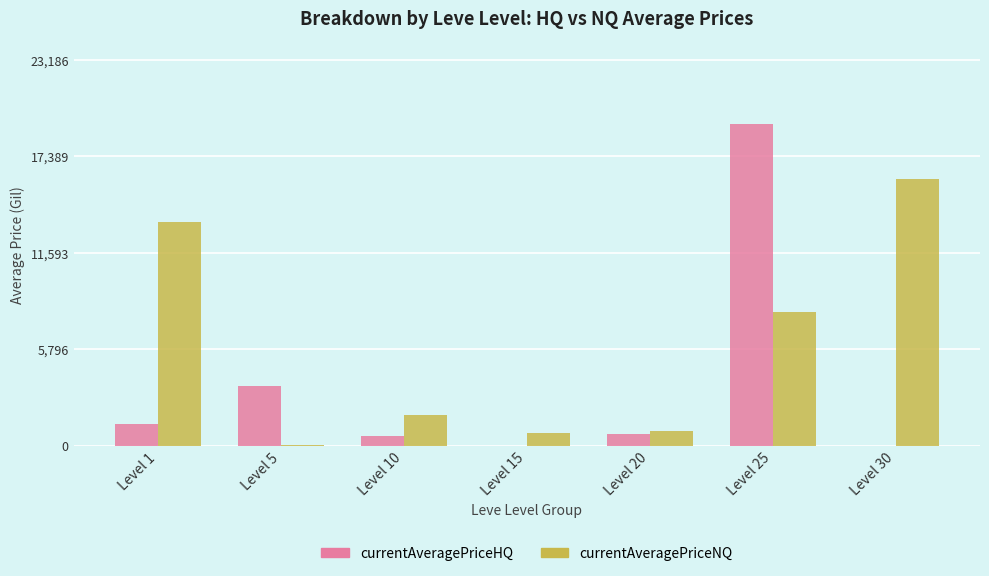

What is the maximum value shown in the chart?

19322.0